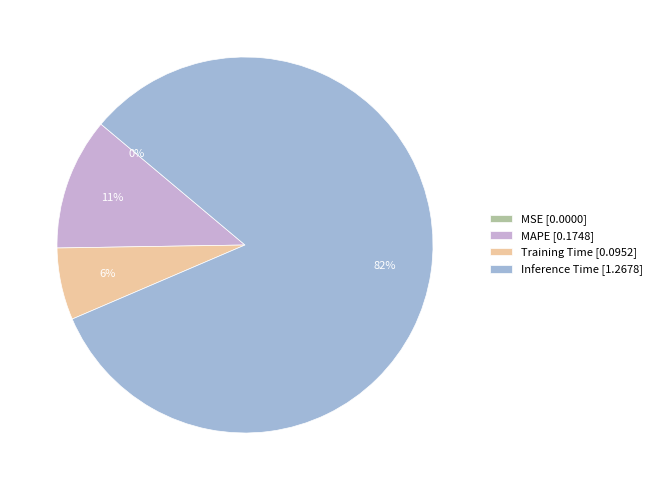

Is it true that MAPE [0.1748] is 26% of the pie?

False